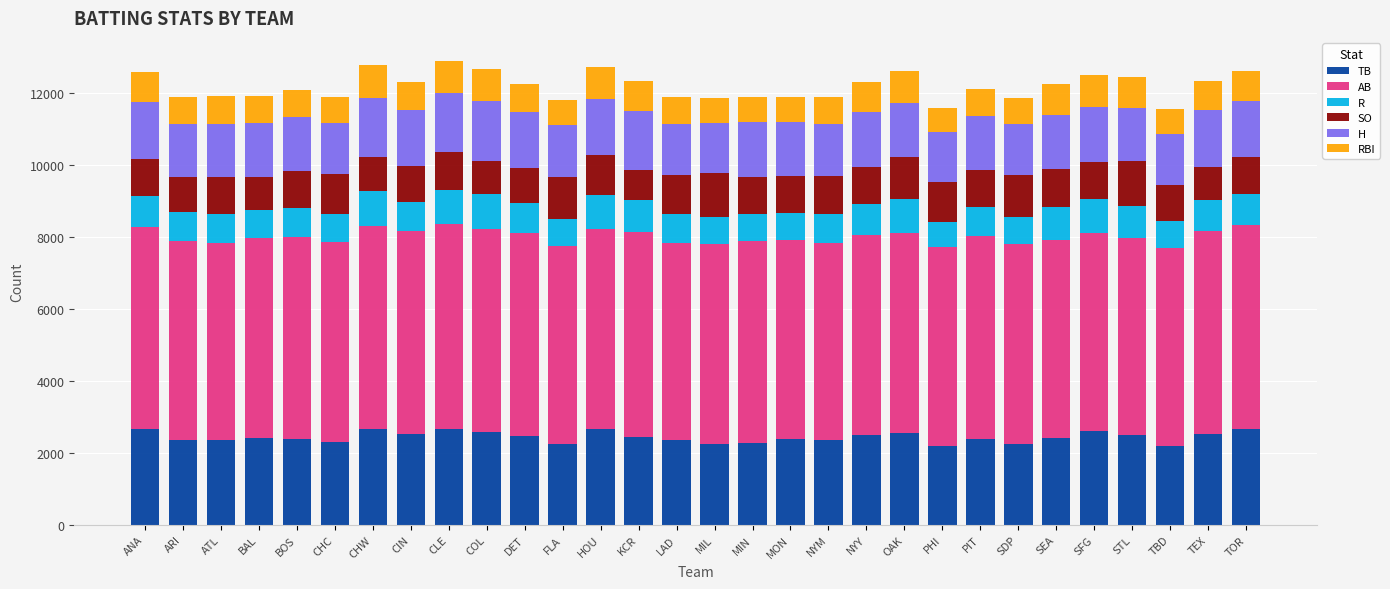

What is the minimum value for TB?

2197